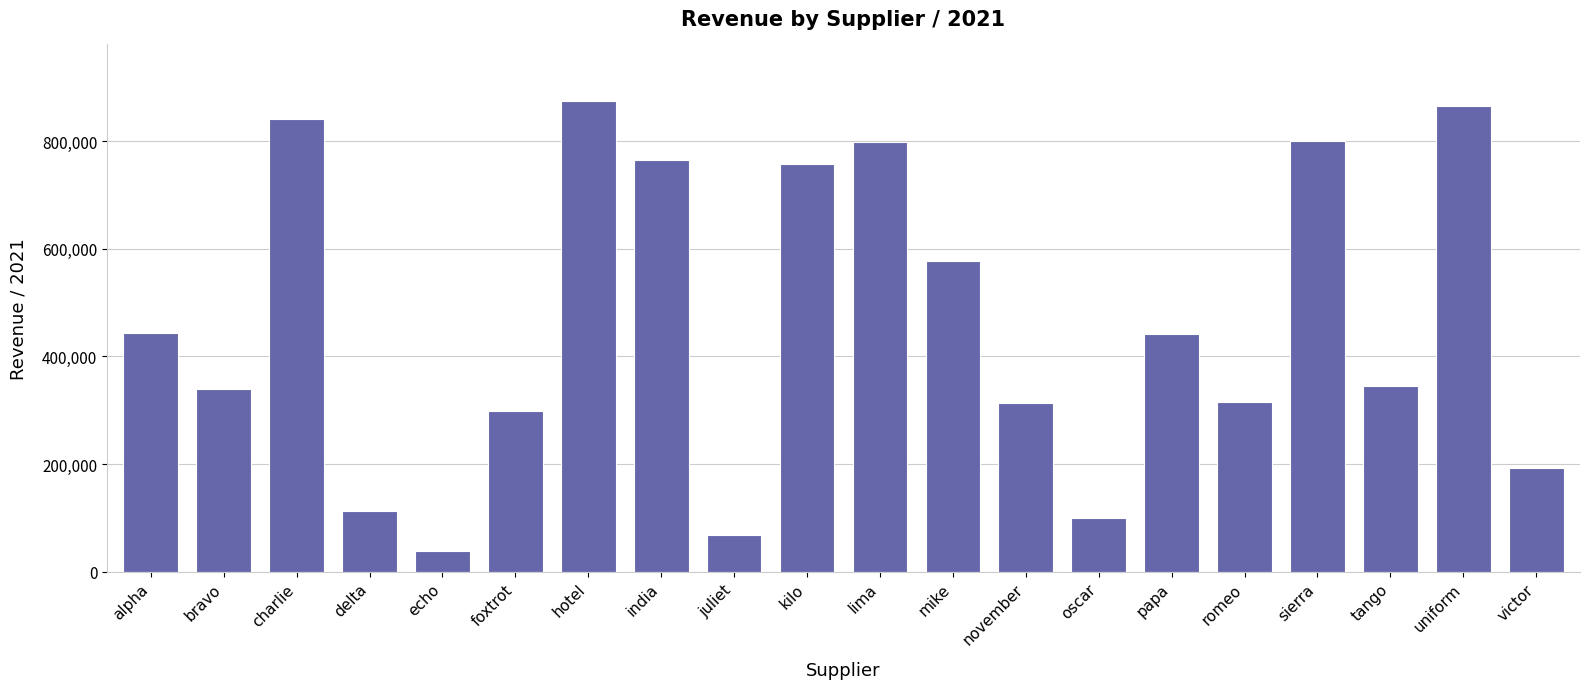

What is the change in value from delta to echo?

-73763.0